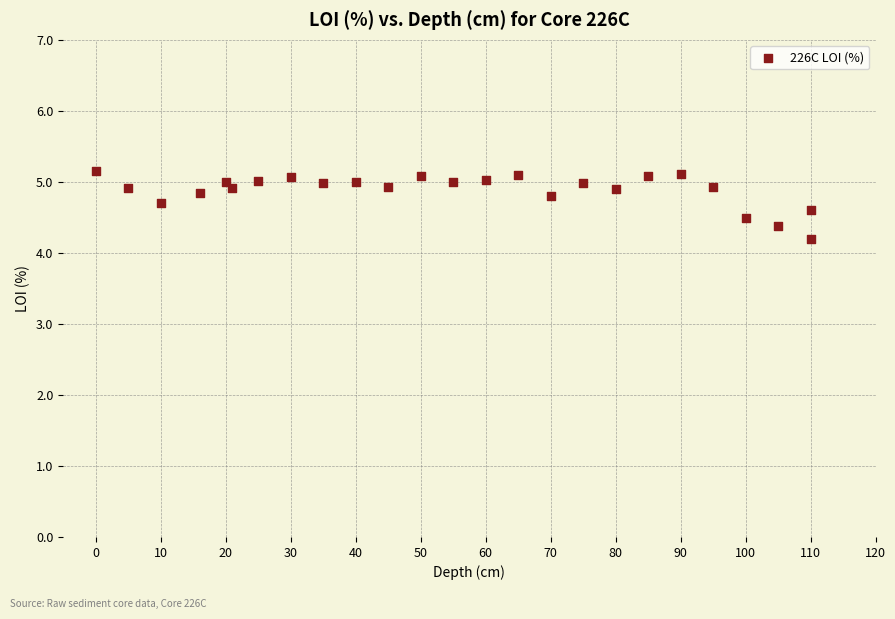

What Y value in the scatter plot is closest to 4?

4.2